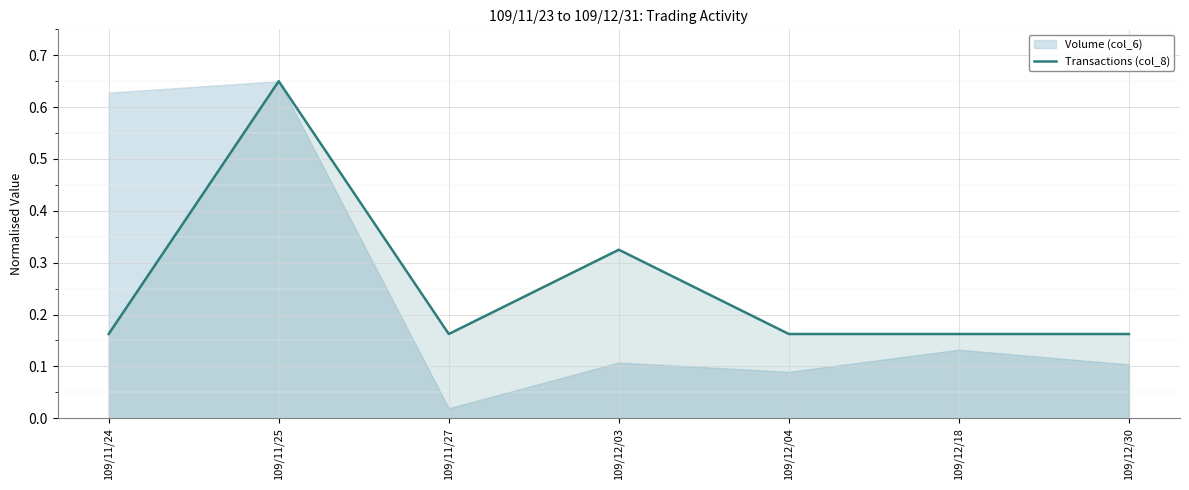

What is the difference between the maximum and minimum values?

0.5